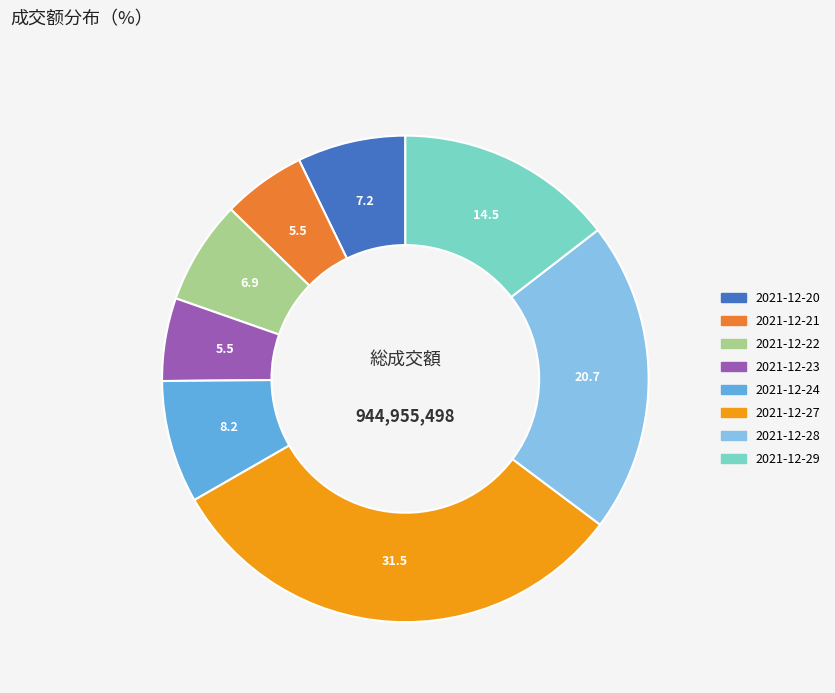

Which category has the biggest portion of the pie?

2021-12-27